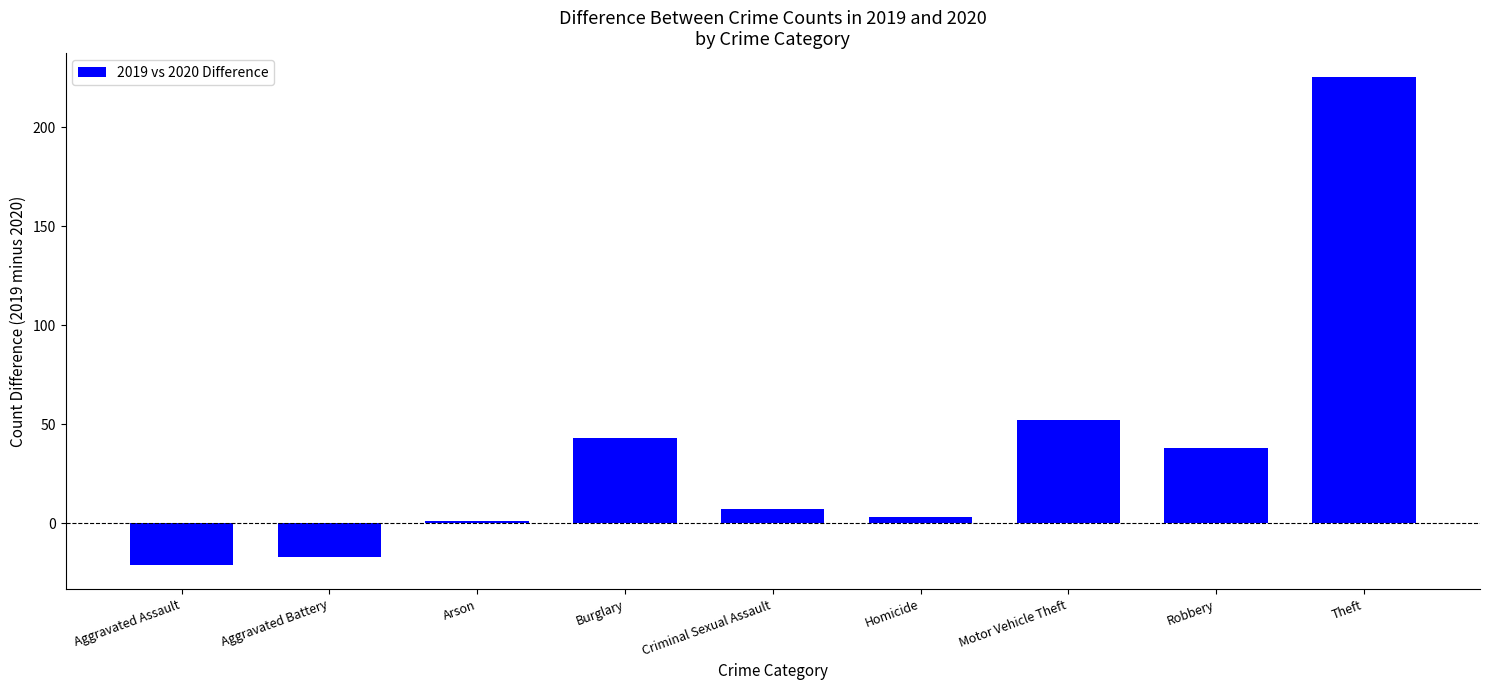

What is the smallest value displayed?

-21